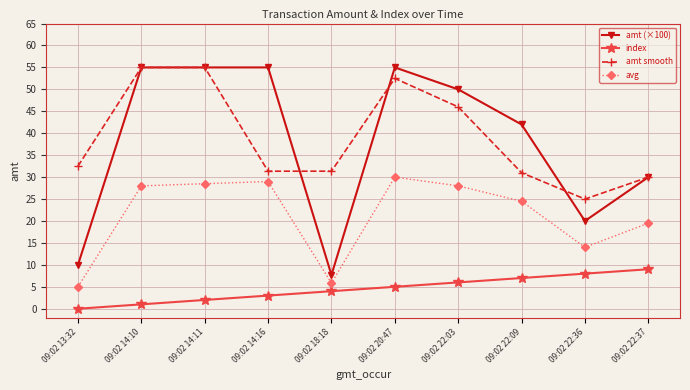

Is the value of amt smooth at 09:02 14:11 greater than the value of index at 09:02 22:03?

Yes